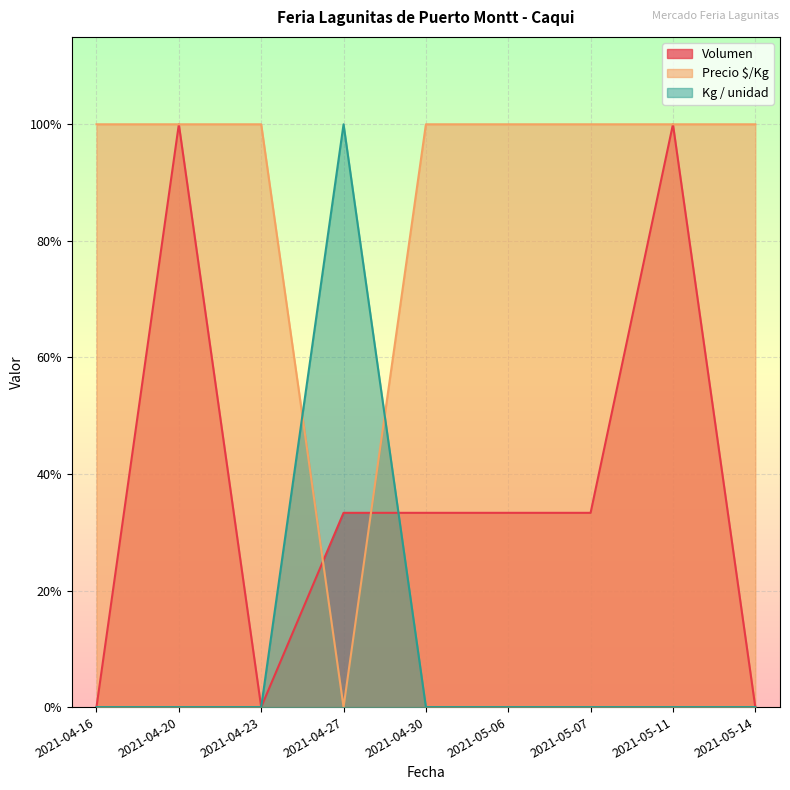

Count the Volumen values in the range 0 to 1.

9